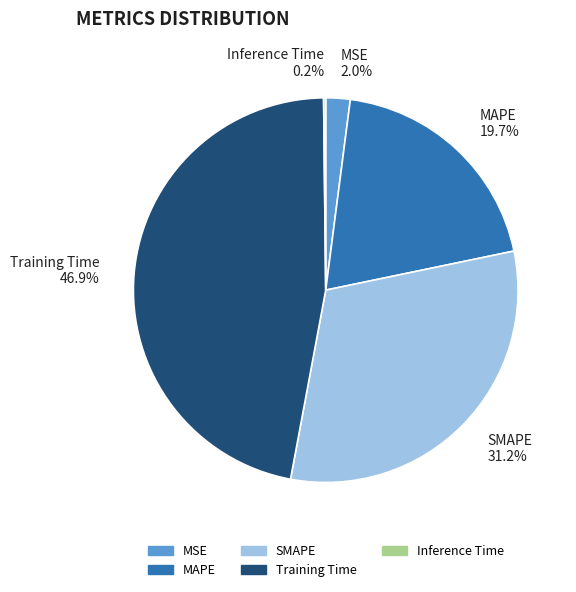

Is the sum of MAPE 19.7% and Training Time 46.9% greater than half?

Yes